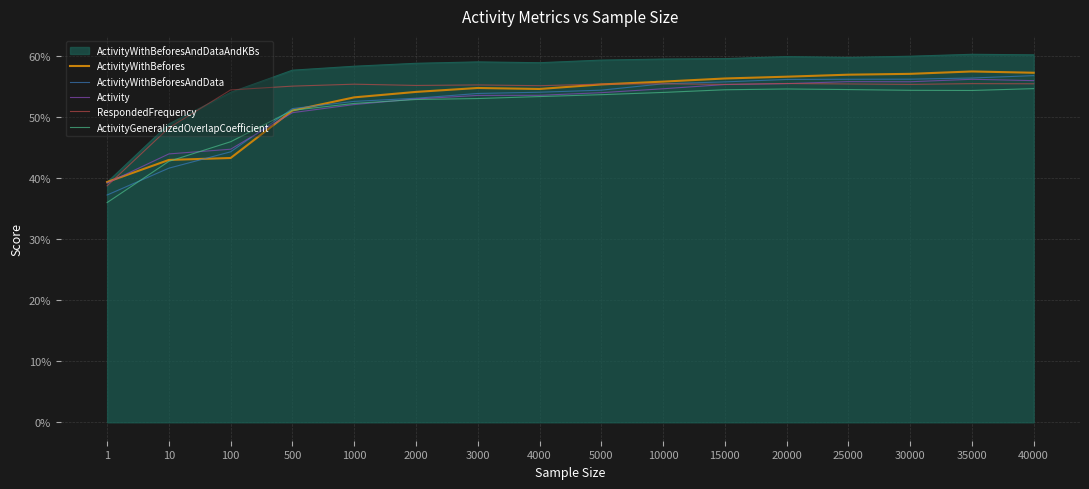

Between 1000 and 15000, which series saw the biggest shift?

Activity